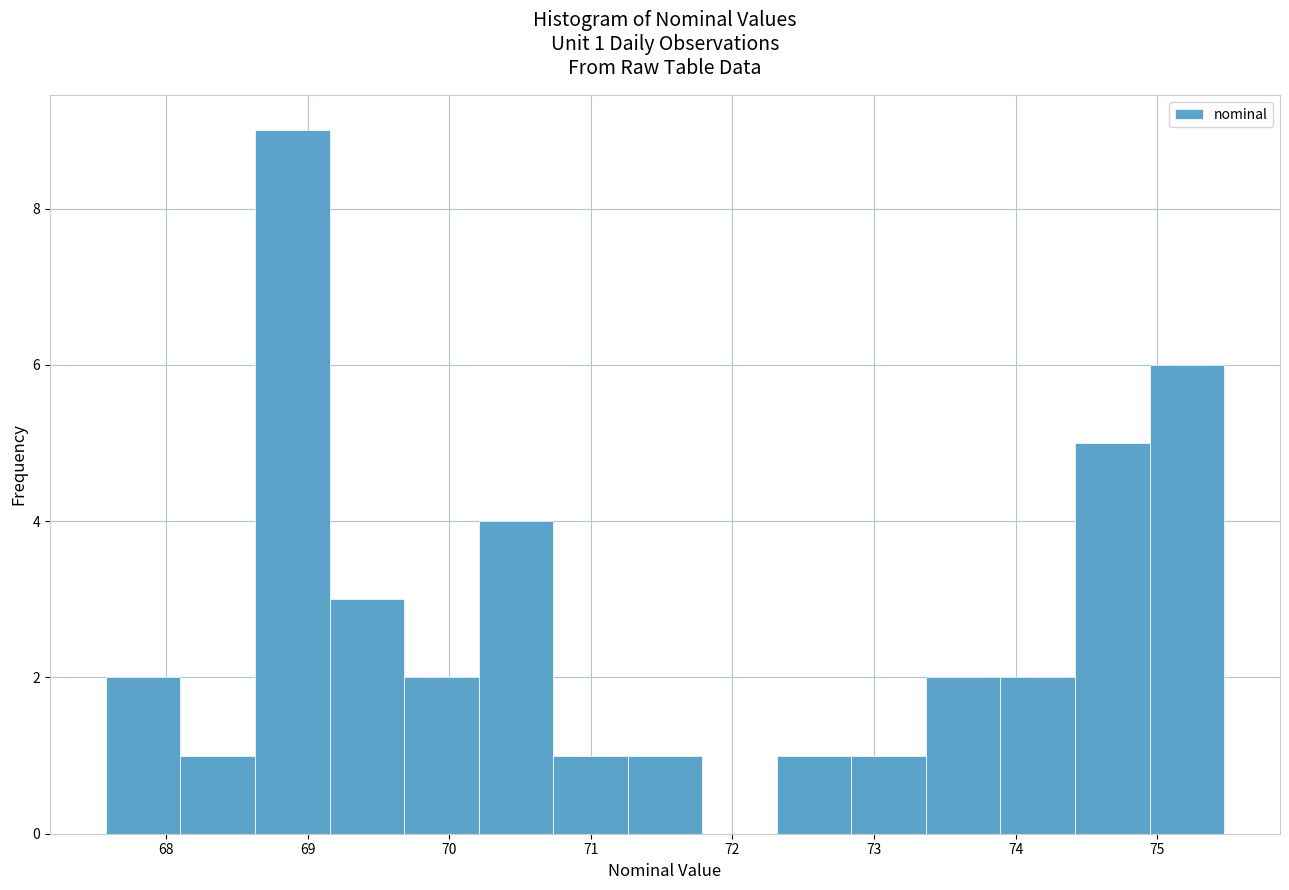

Over which range of the x-axis is the bar tallest?

68.6 to 69.2